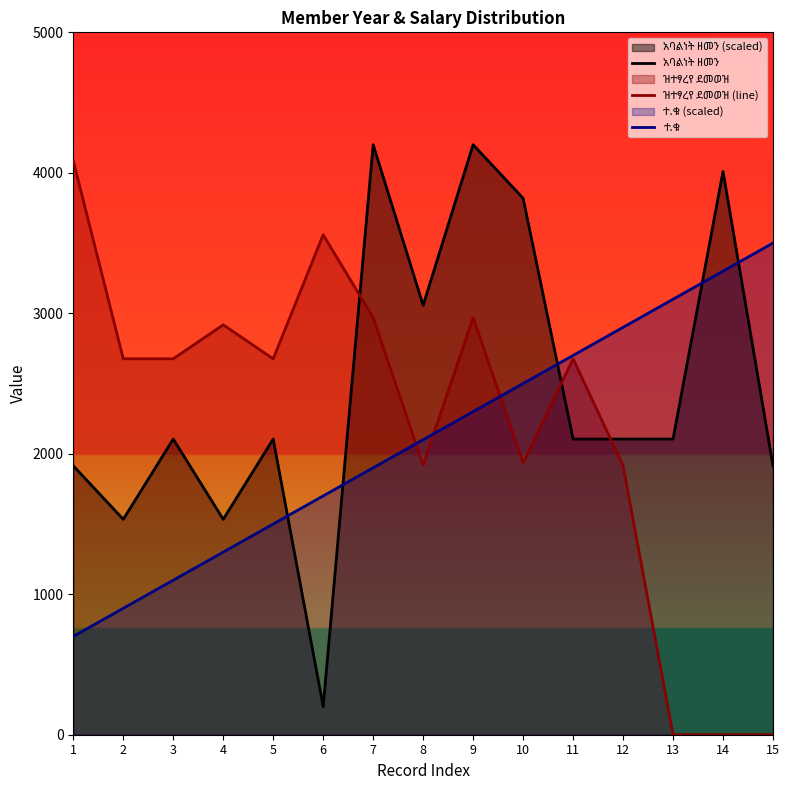

Where is the first local minimum for አባልነት ዘመን?

2